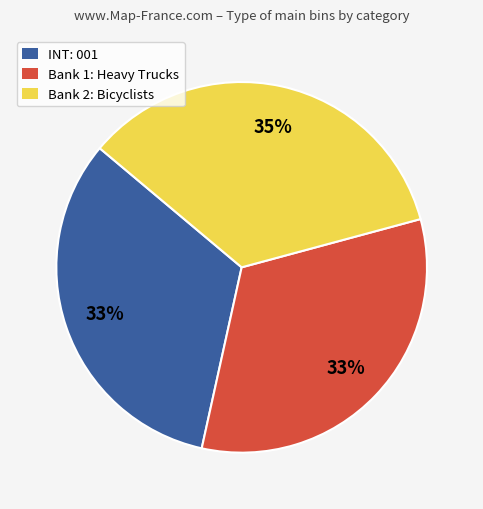

To the nearest percent, what is the average slice percentage?

33%